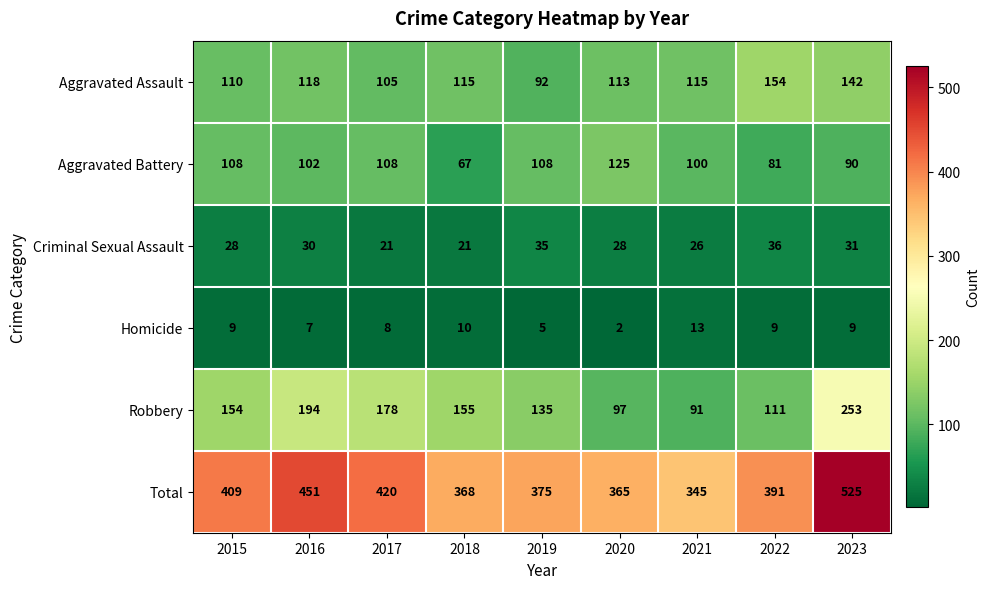

Rank the series at 2018 from highest to lowest value.

Total, Robbery, Aggravated Assault, Aggravated Battery, Criminal Sexual Assault, Homicide